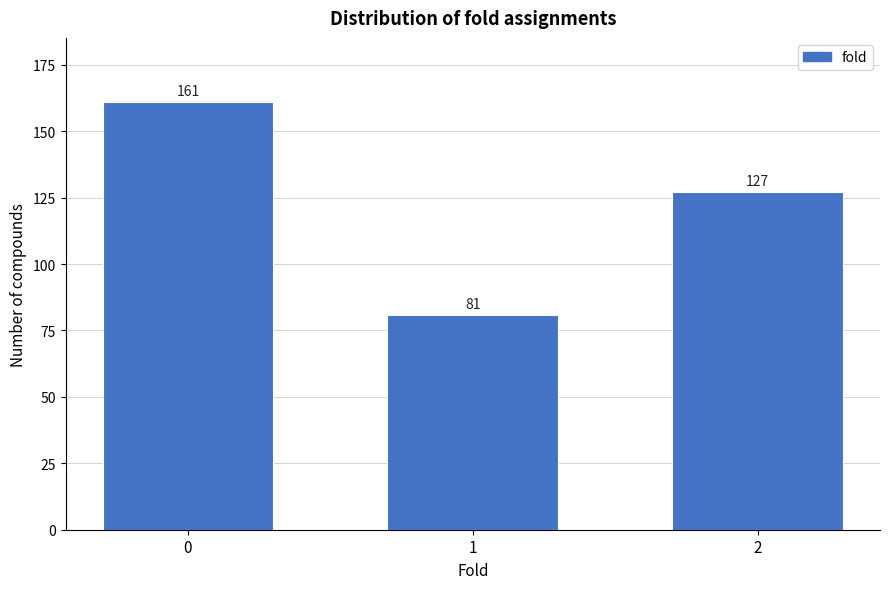

Reading left to right, what are all the values shown in this chart?

0=161	1=81	2=127